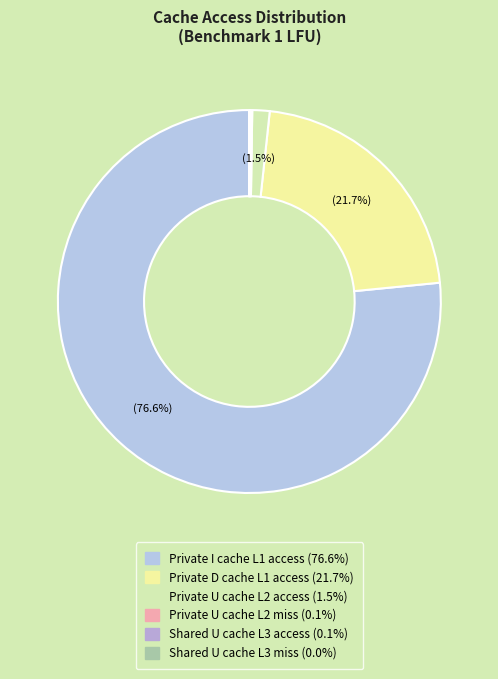

To the nearest percent, what is the combined percentage of Private I cache L1 access and Private U cache L2 miss?

77%